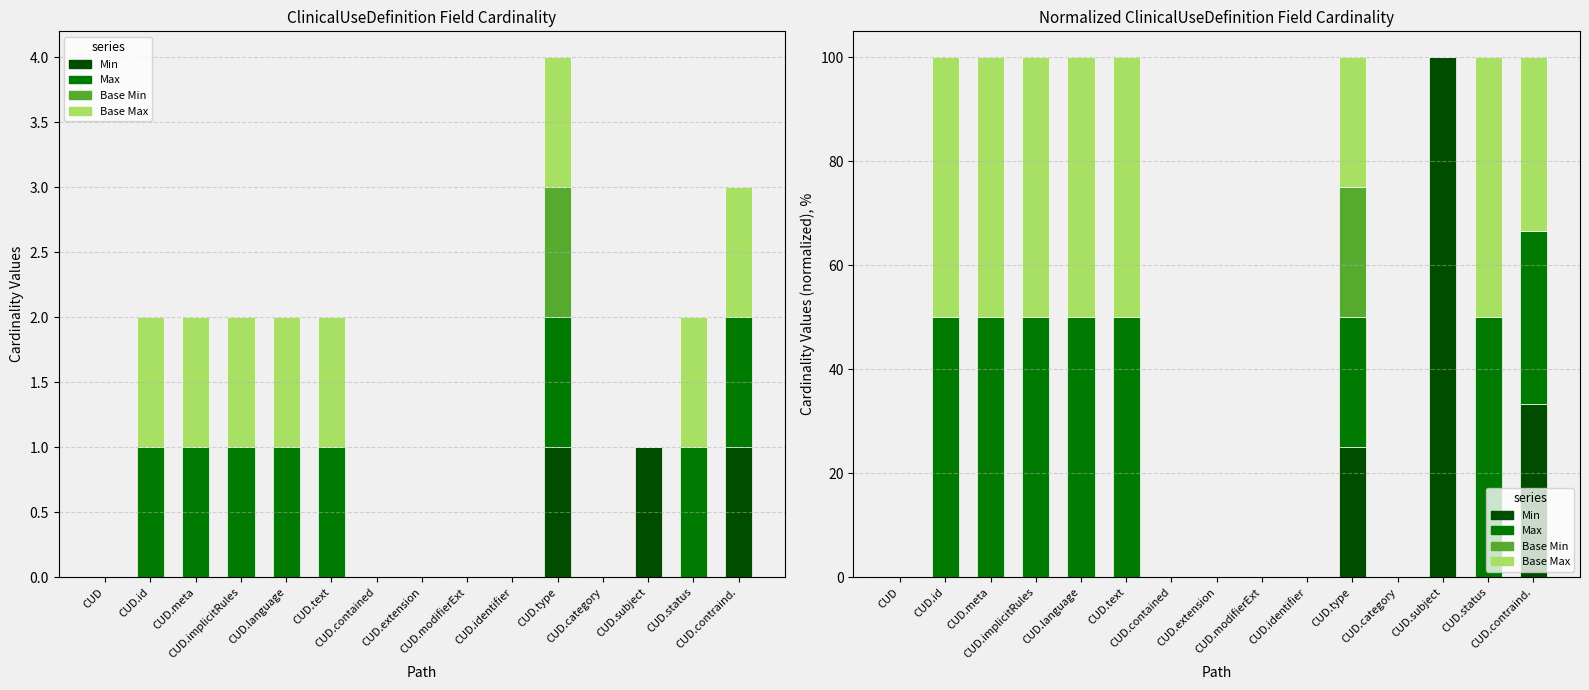

What is the label of the 8th bar from the right?

CUD.extension